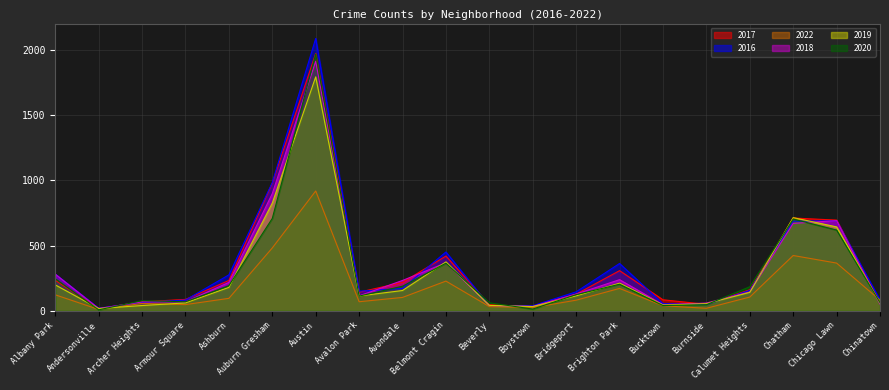

Rank the categories by 2018 value from highest to lowest.

Austin, Auburn Gresham, Chicago Lawn, Chatham, Belmont Cragin, Albany Park, Brighton Park, Avondale, Ashburn, Calumet Heights, Bridgeport, Avalon Park, Archer Heights, Armour Square, Burnside, Chinatown, Bucktown, Beverly, Boystown, Andersonville